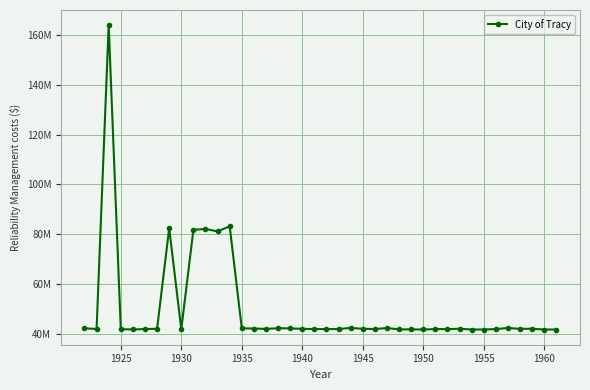

Does the chart have visible grid lines?

Yes